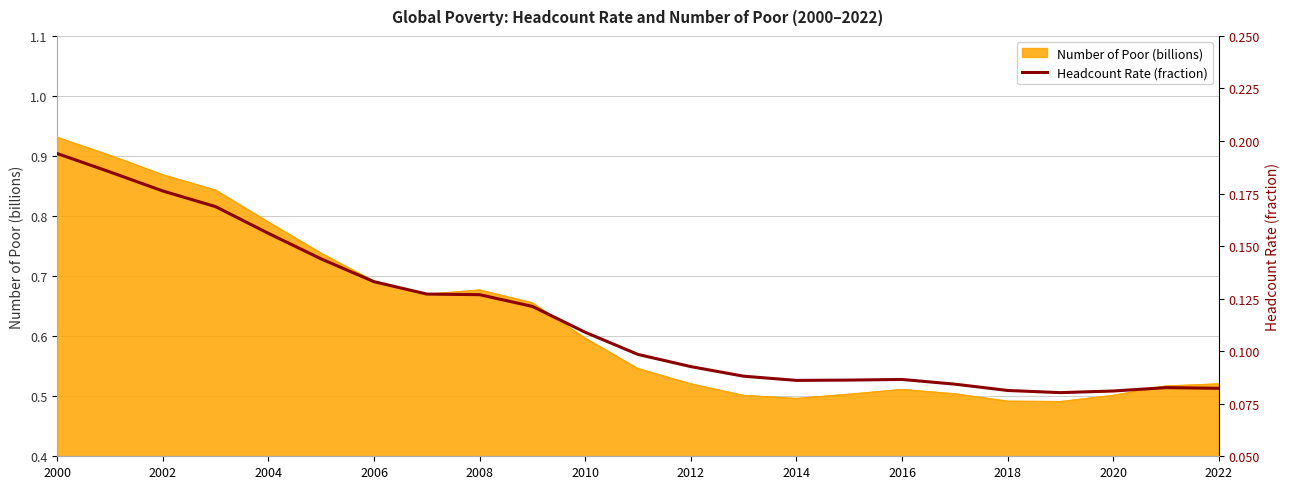

True or false: there are more than 0 points higher than both neighbors.

True